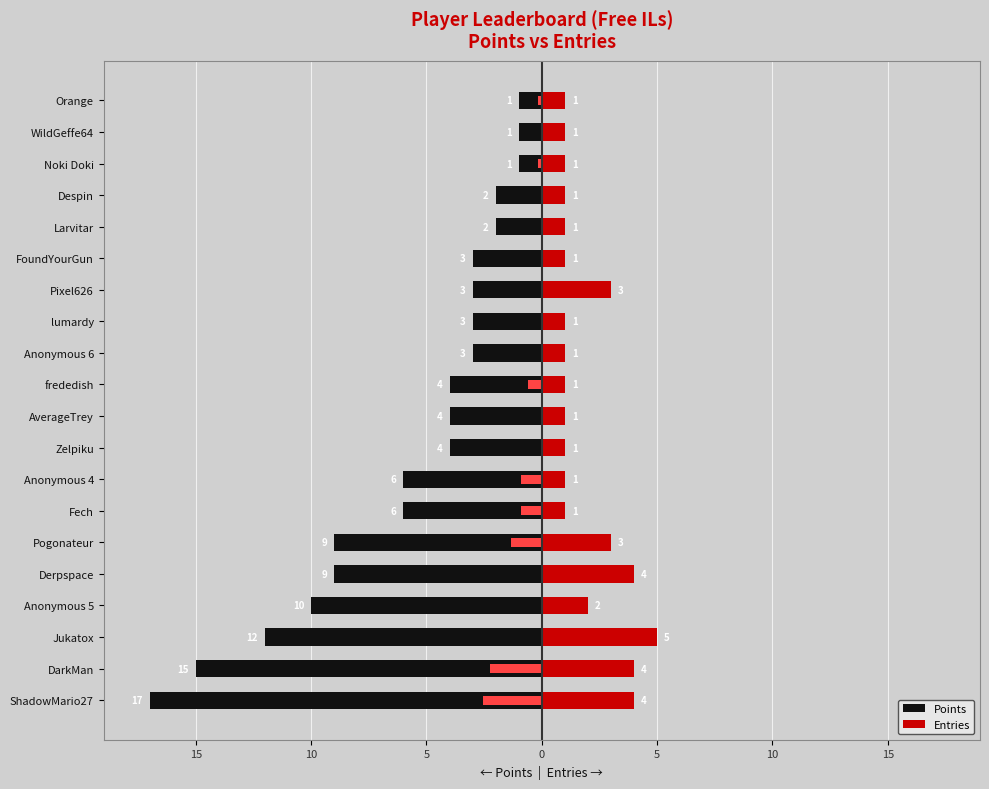

Between frededish and AverageTrey, which is larger?

frededish